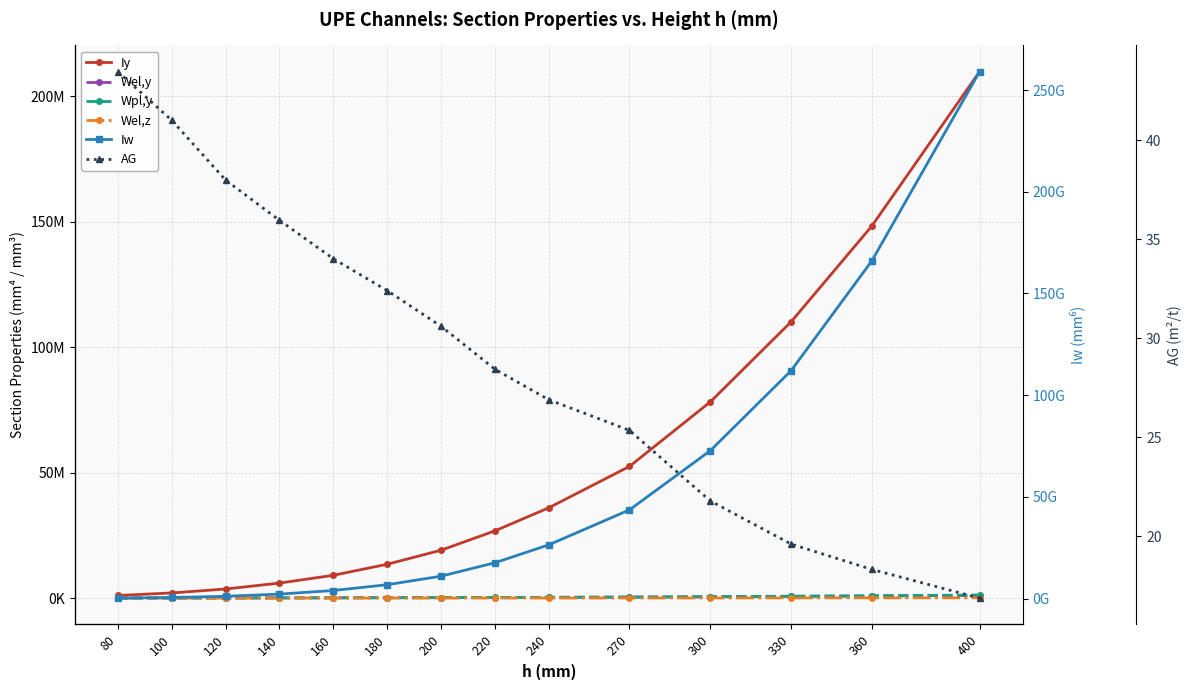

At 220, list the series in order from largest to smallest.

Iw, Iy, Wpl,y, Wel,y, Wel,z, AG